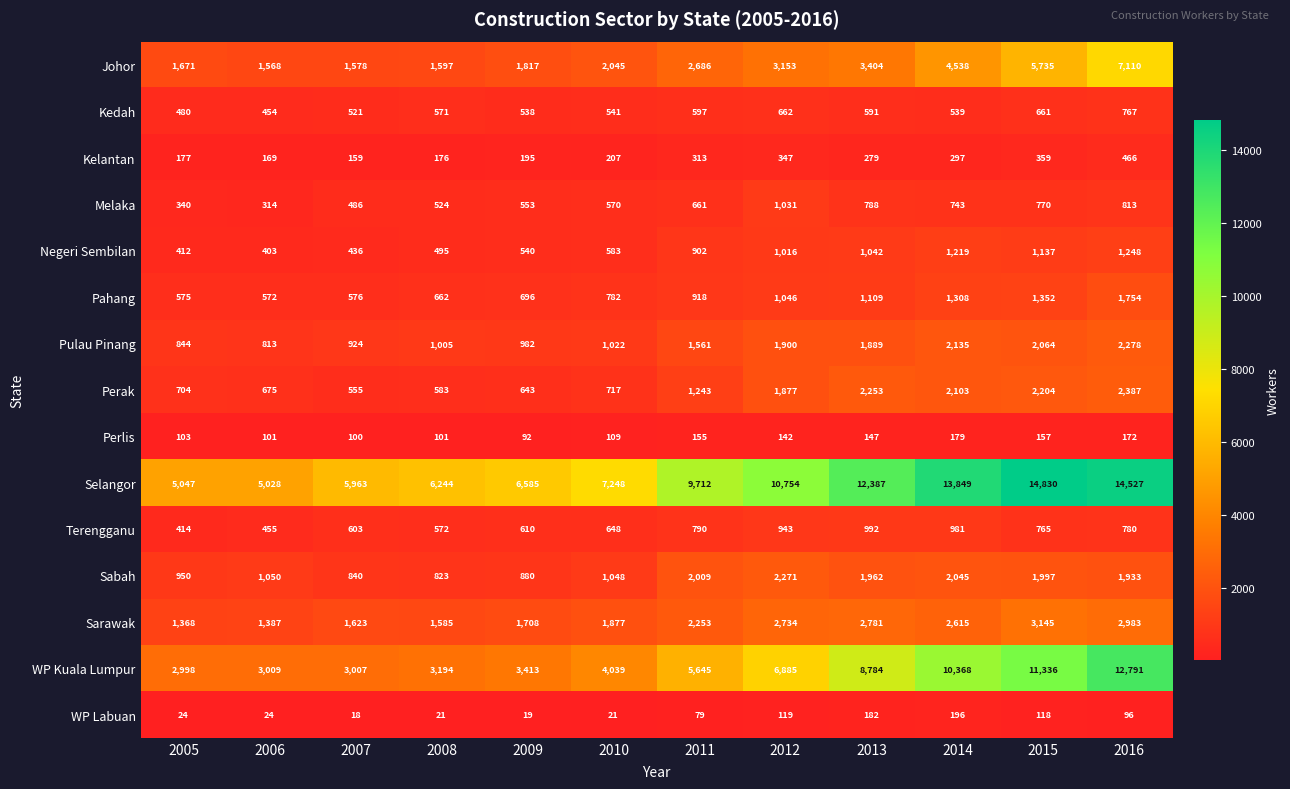

Which series has the largest range (max minus min)?

Selangor